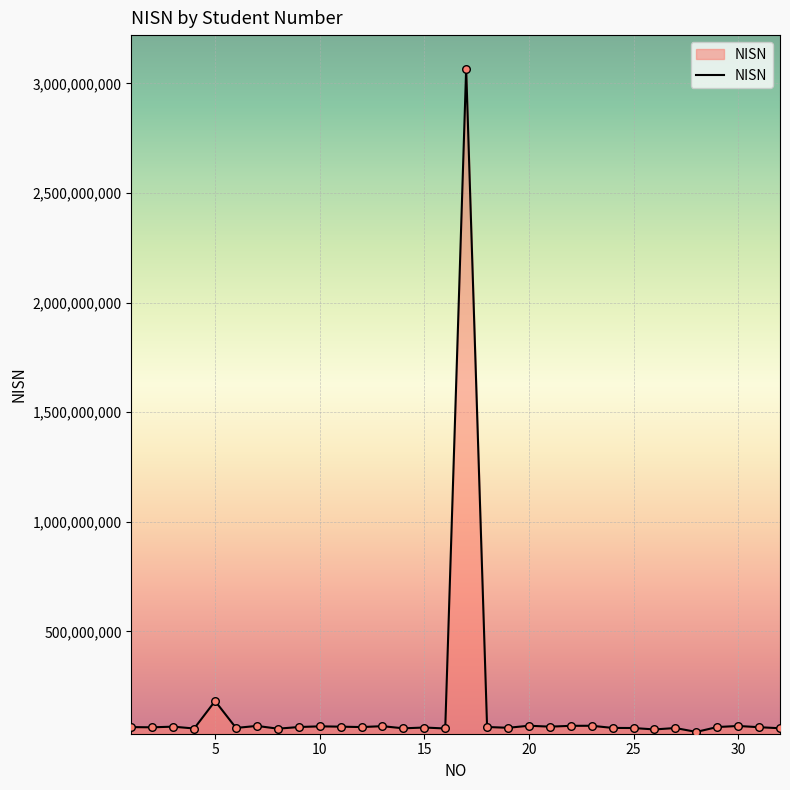

What is the maximum value shown in the chart?

3066784994